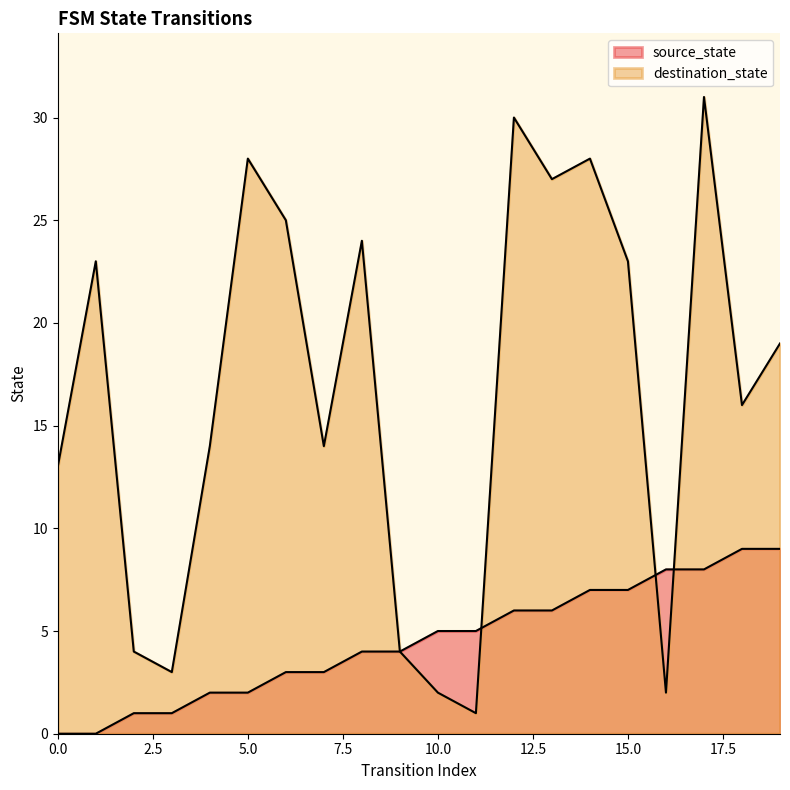

Reading right to left, extract all data points from this chart.

source_state: 19=9	18=9	17=8	16=8	15=7	14=7	13=6	12=6	11=5	10=5	9=4	8=4	7=3	6=3	5=2	4=2	3=1	2=1	1=0	0=0
destination_state: 19=19	18=16	17=31	16=2	15=23	14=28	13=27	12=30	11=1	10=2	9=4	8=24	7=14	6=25	5=28	4=14	3=3	2=4	1=23	0=13